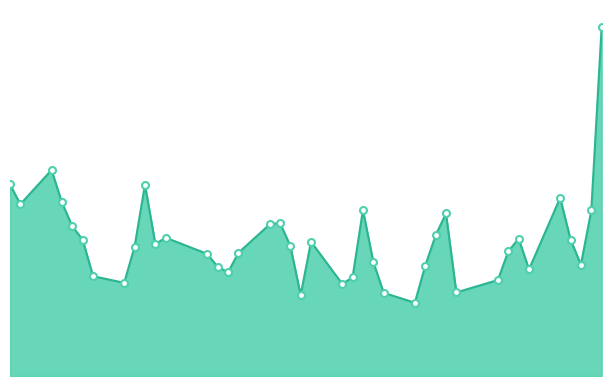

List the labels in order of value, largest first.

2020-02-28, 2020-01-06, 2020-01-02, 2020-01-15, 2020-02-24, 2020-01-07, 2020-01-03, 2020-02-05, 2020-02-27, 2020-02-13, 2020-01-28, 2020-01-27, 2020-01-08, 2020-02-12, 2020-01-17, 2020-02-20, 2020-02-25, 2020-01-09, 2020-01-31, 2020-01-16, 2020-01-29, 2020-01-14, 2020-02-19, 2020-01-24, 2020-01-21, 2020-02-06, 2020-02-26, 2020-02-11, 2020-01-22, 2020-02-21, 2020-01-23, 2020-01-10, 2020-02-04, 2020-02-18, 2020-01-13, 2020-02-03, 2020-02-14, 2020-02-07, 2020-01-30, 2020-02-10